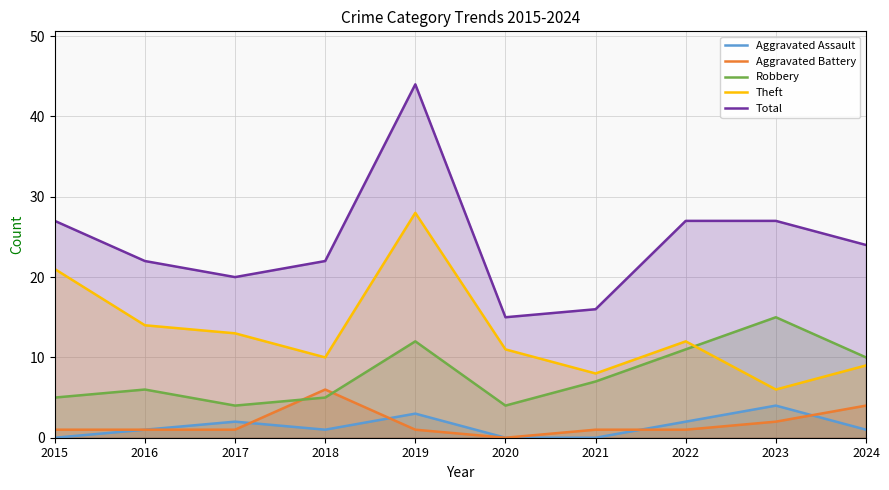

Rank the series at 2018 from lowest to highest value.

Aggravated Assault, Robbery, Aggravated Battery, Theft, Total